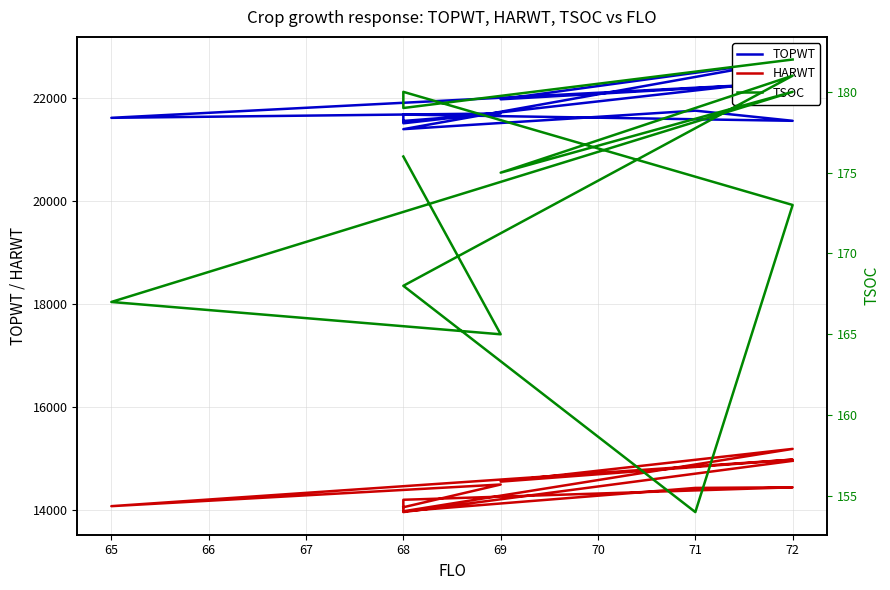

Does the chart display data point markers on the line(s)?

No